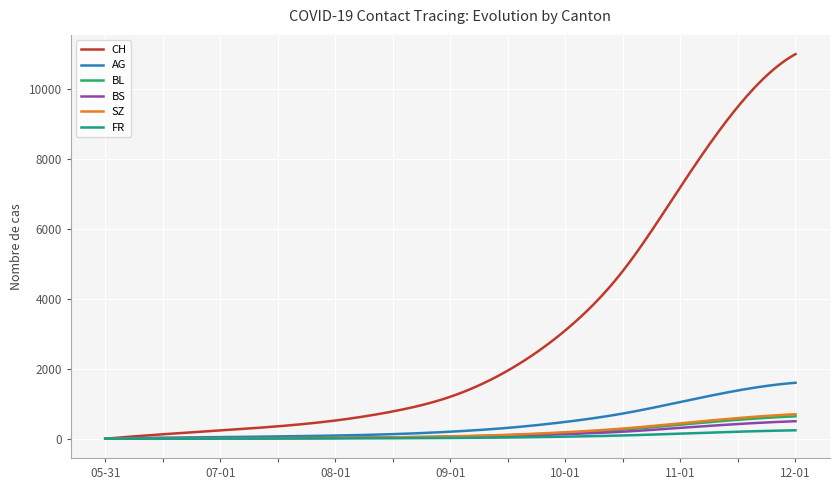

Which series has the largest total across all categories?

CH